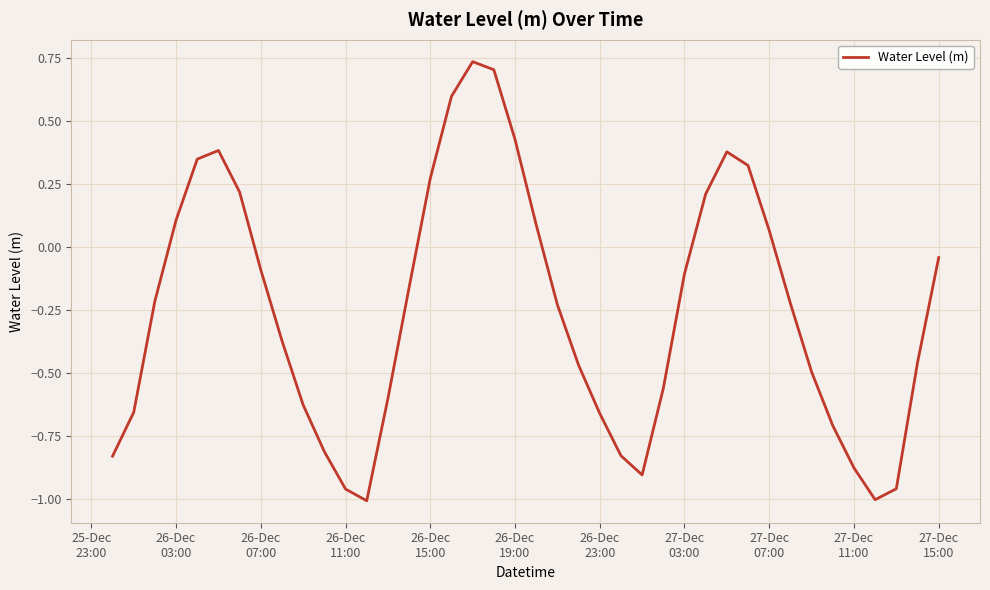

What is the difference between the maximum and minimum values?

1.7